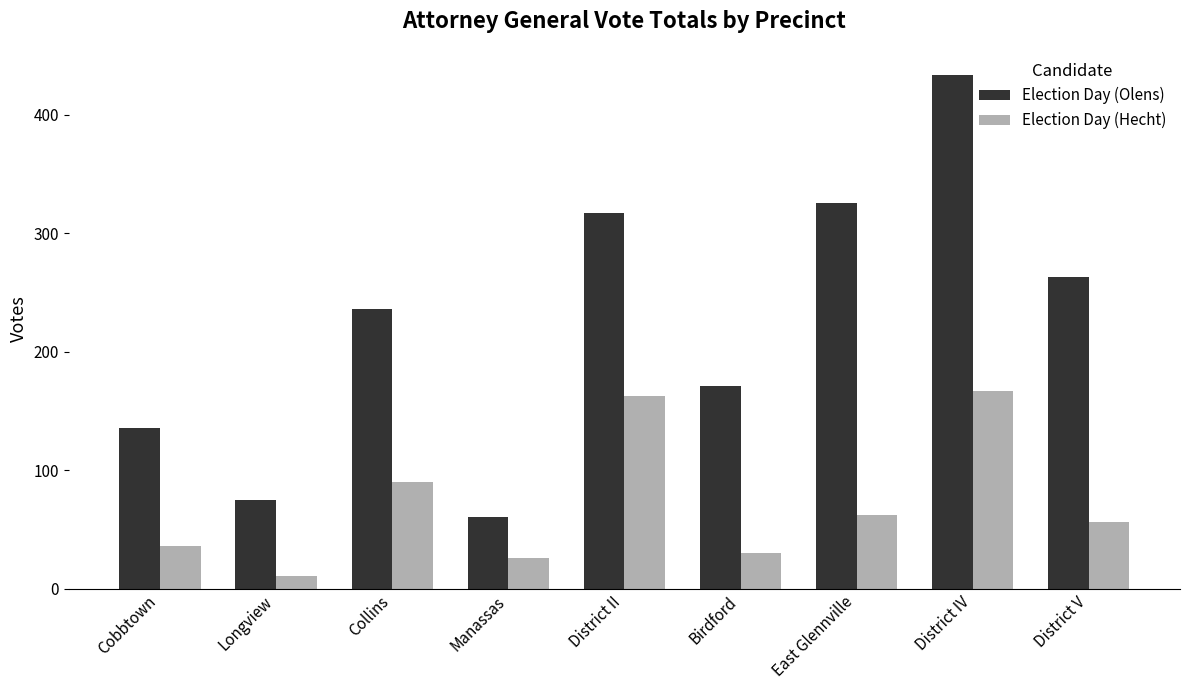

Reading right to left, extract all data points from this chart.

Election Day (Olens): 263	434	326	171	317	61	236	75	136
Election Day (Hecht): 56	167	62	30	163	26	90	11	36